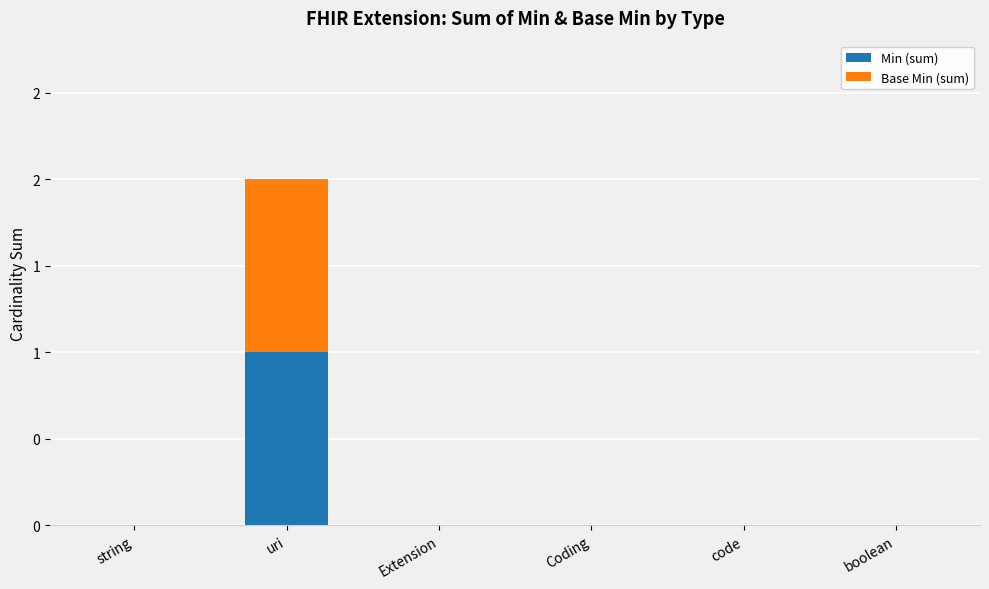

Are the bars grouped side by side (vs. stacked)?

No